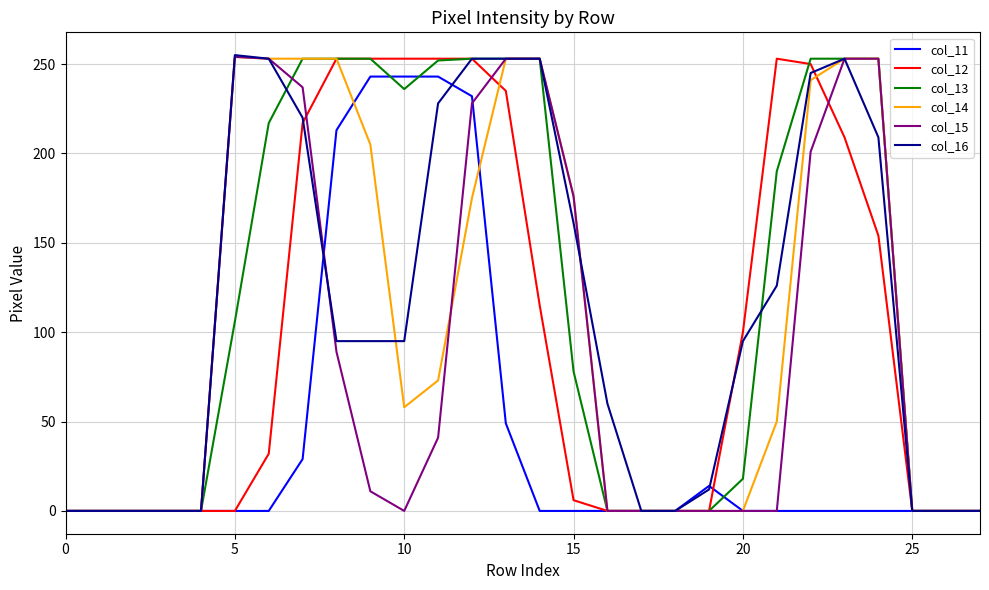

Count the number of categories in the chart.

28